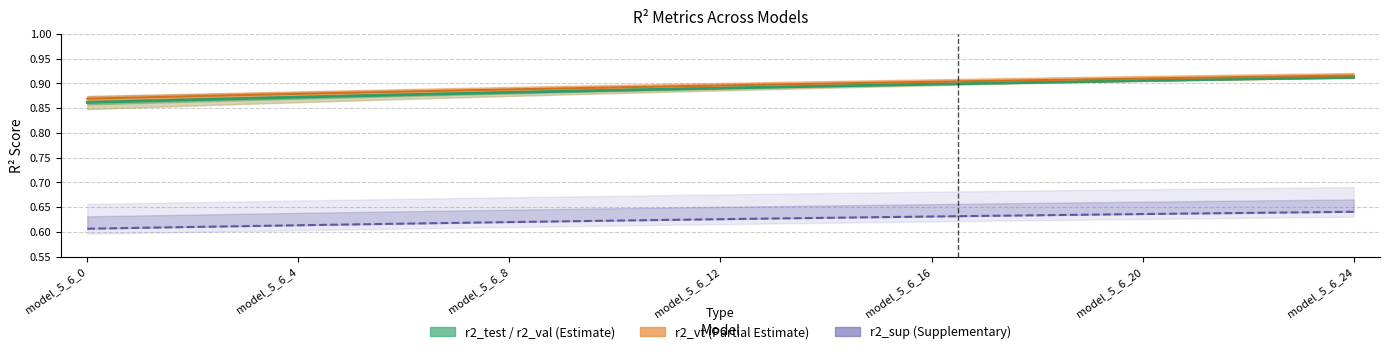

Rank the series by their maximum value, from lowest to highest.

r2_sup, r2 (main estimate), r2_vt